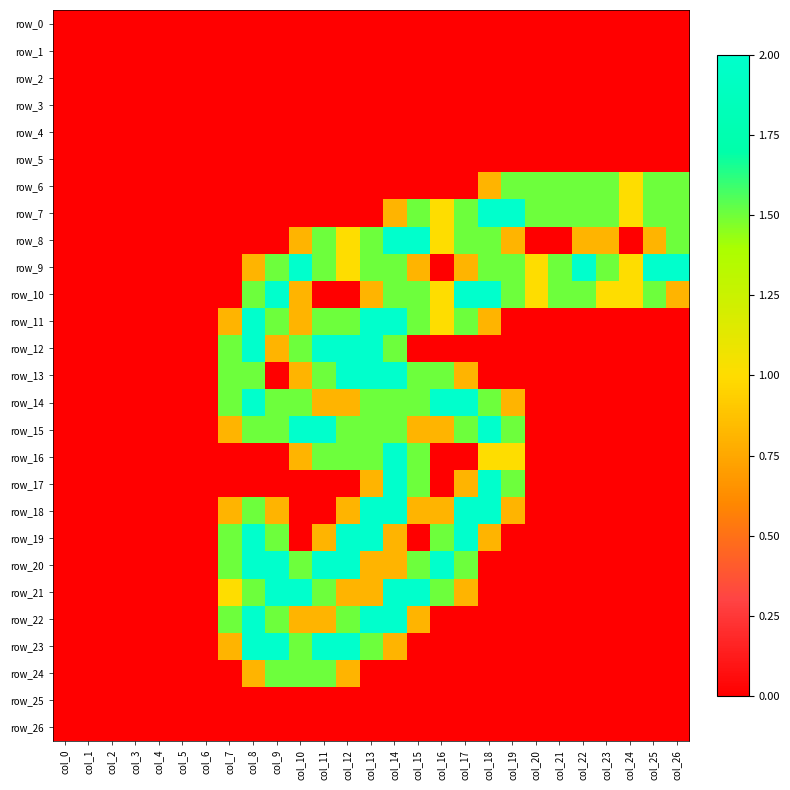

What is the total value across all series at col_14?

26.7